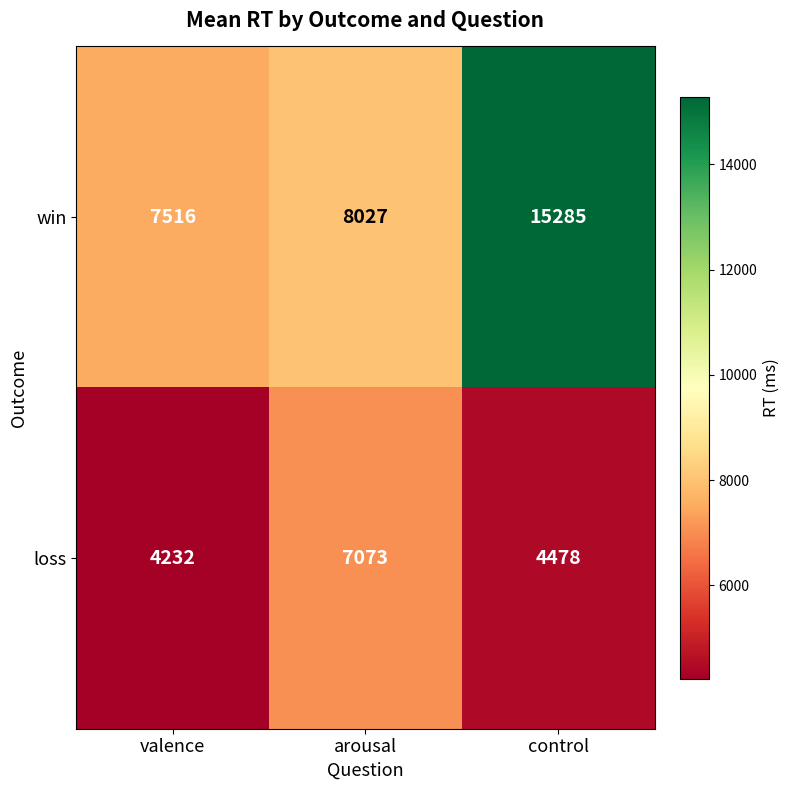

How many distinct data groups are displayed?

2